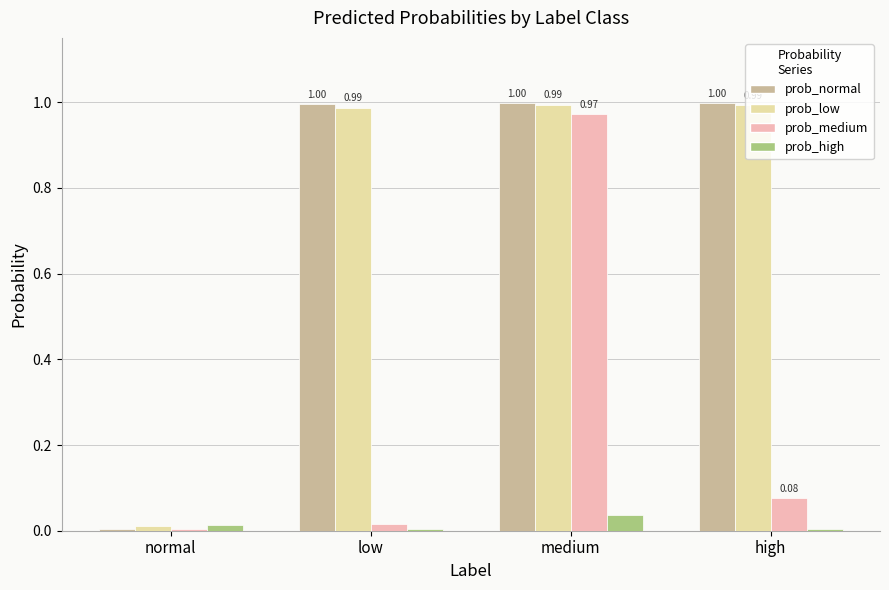

Between medium and high, which series saw the biggest shift?

prob_medium